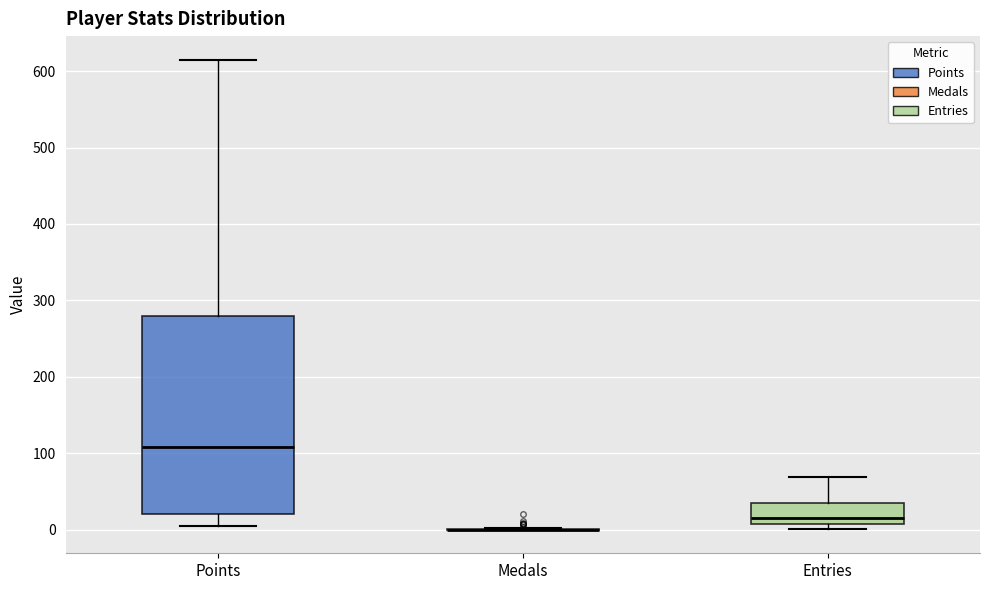

Comparing the boxes themselves (not the whiskers), which one is the tallest?

Points